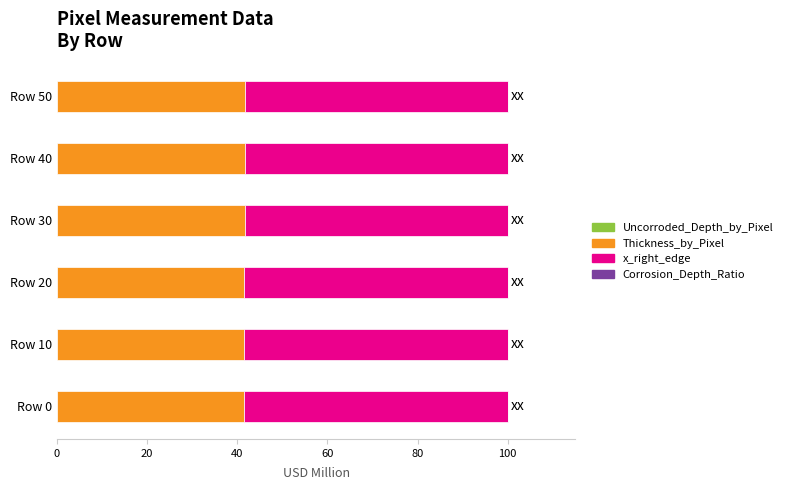

True or false: Thickness_by_Pixel has a value of 41.7 at Row 30.

True